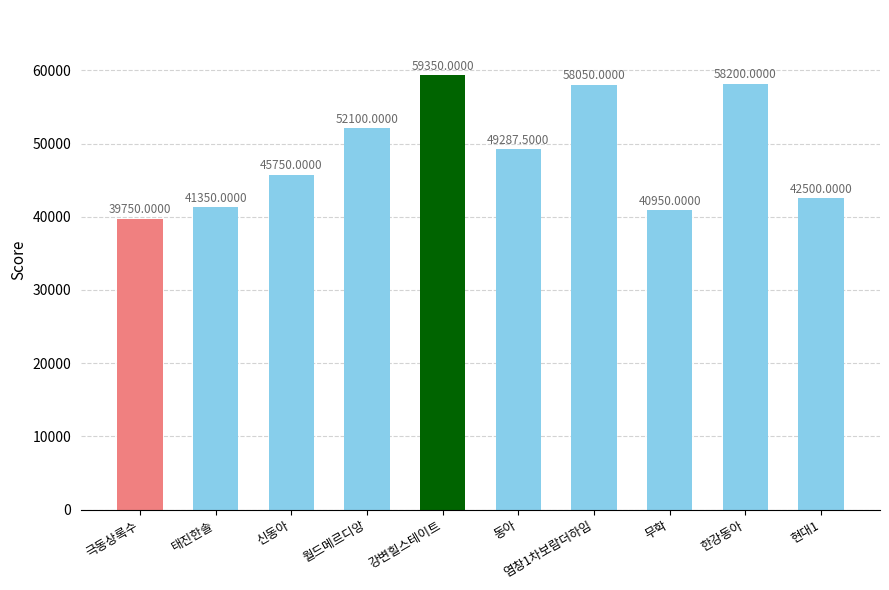

At which label does the data first exceed 49287?

월드메르디앙